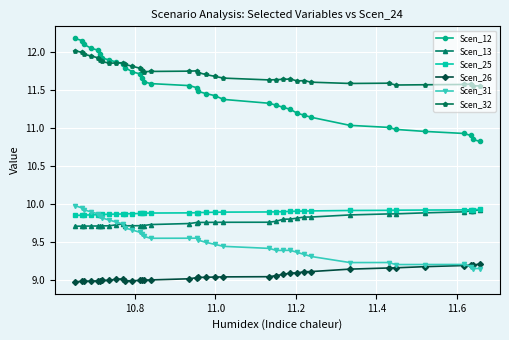

True or false: Scen_32 and Scen_25 intersect in this chart.

False